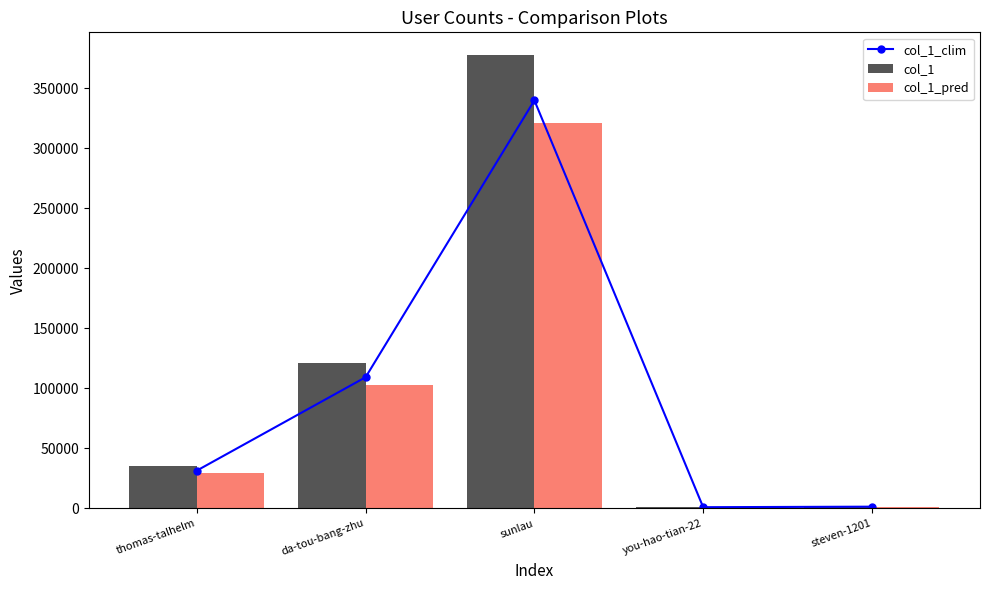

At how many categories does at least one series exceed 148284?

1